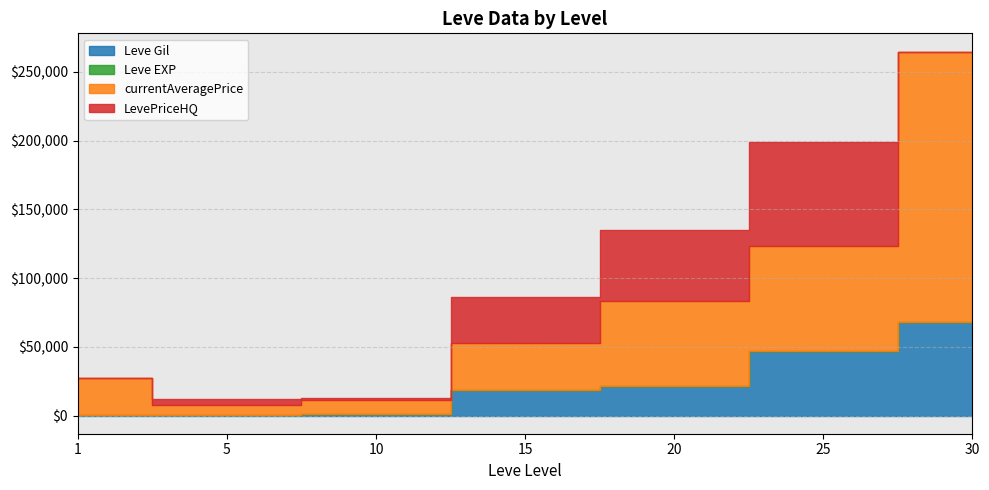

List the series in order of their peak value, highest first.

currentAveragePrice, LevePriceHQ, Leve Gil, Leve EXP